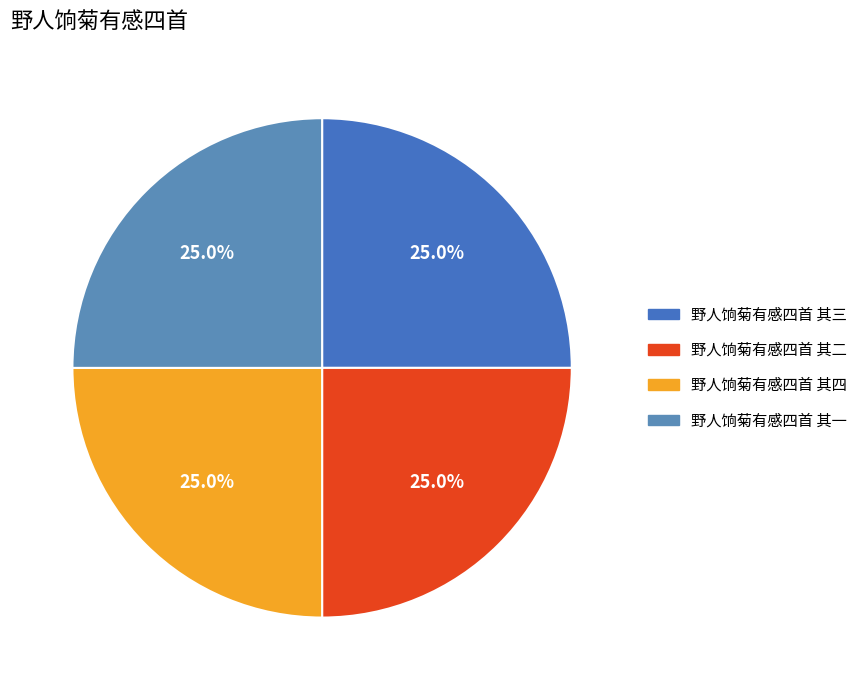

The 野人饷菊有感四首 其四 slice represents 25% of the pie. True or false?

True